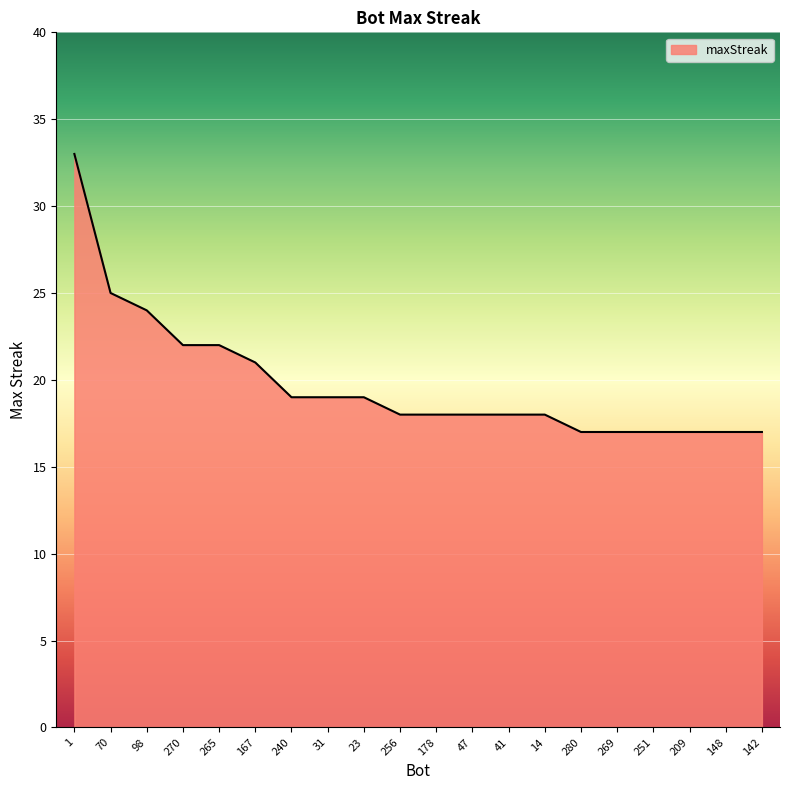

Where is the data nearest to the value 25?

70